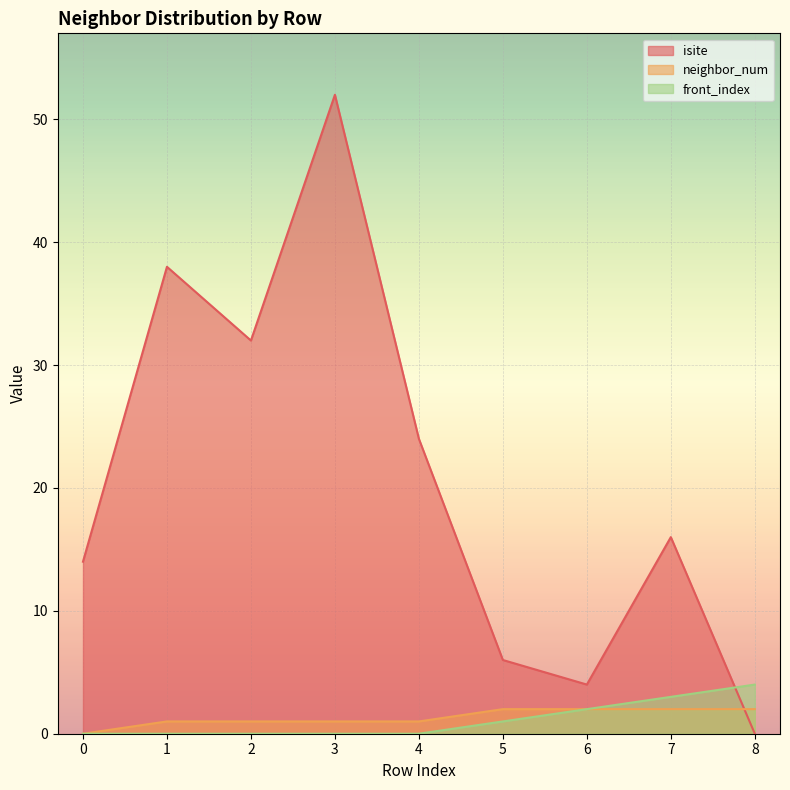

List the labels in order of isite value, smallest first.

8, 6, 5, 0, 7, 4, 2, 1, 3